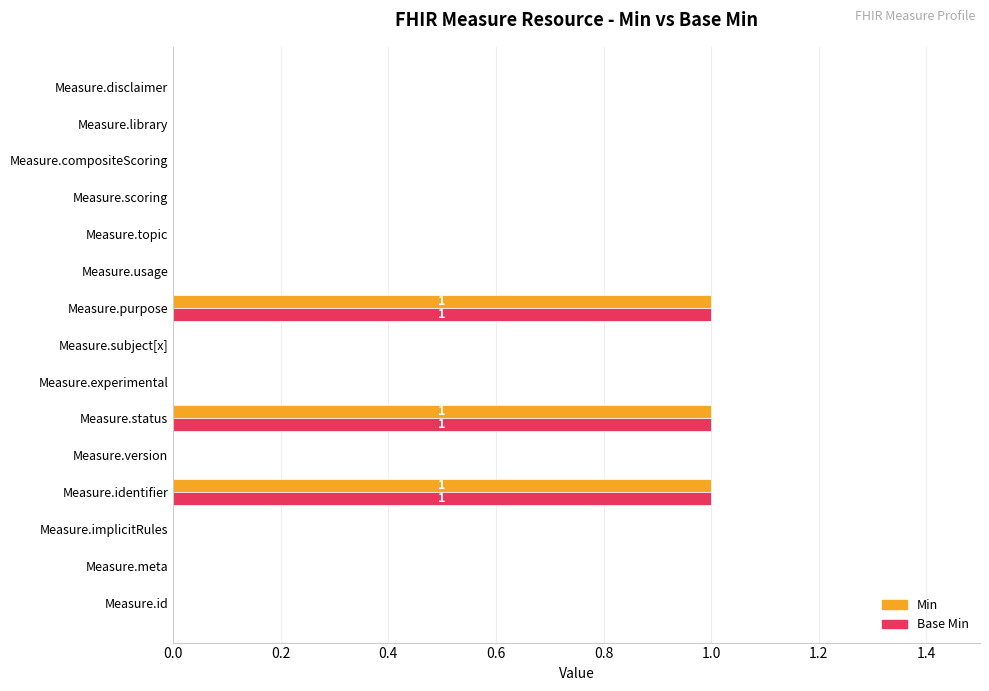

What is the sum of all Base Min values?

3